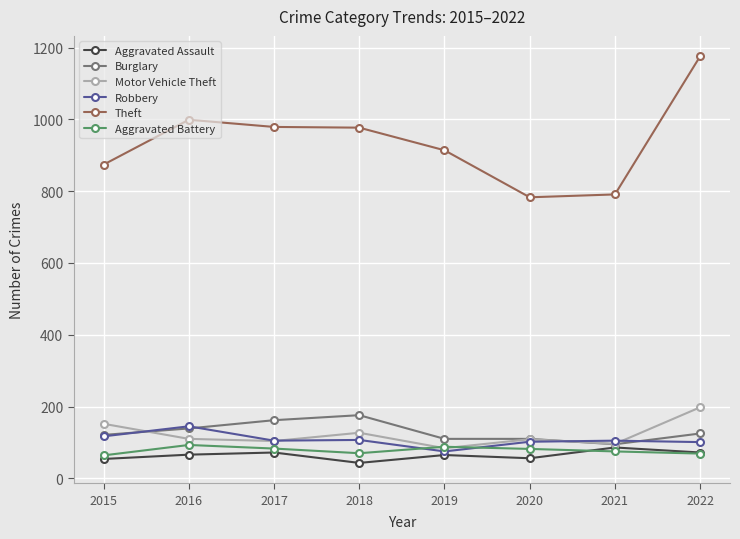

In Aggravated Battery, how many points are lower than both neighbors (excluding endpoints)?

1